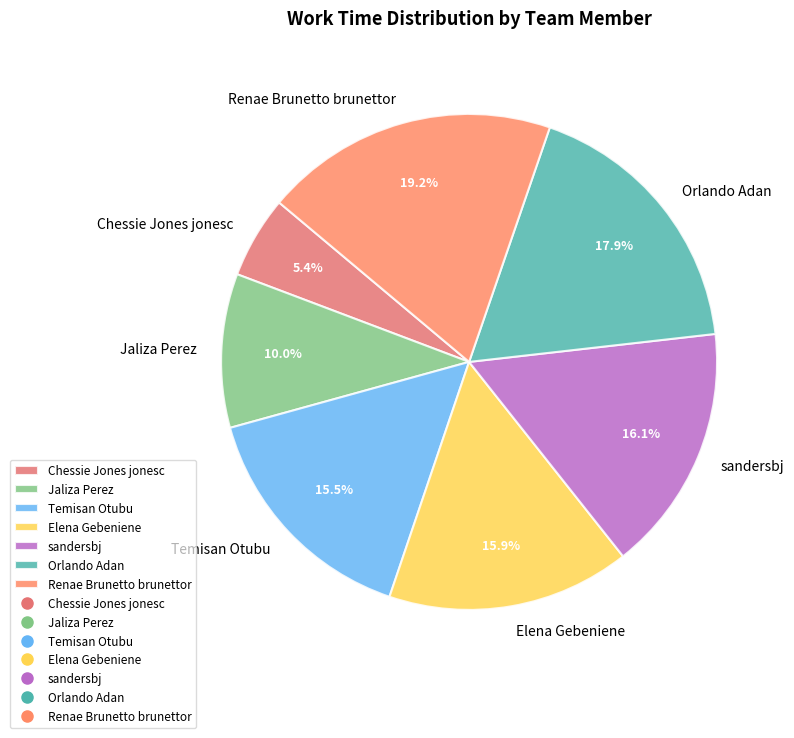

Is it true that sandersbj is 8% of the pie?

False